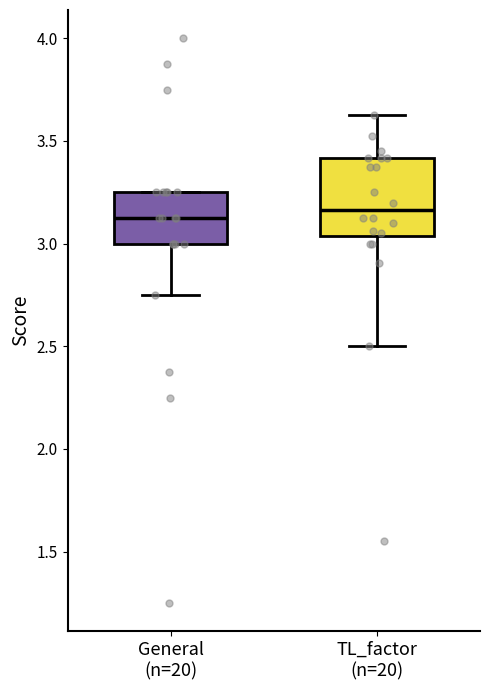

Reading left to right, transcribe this box plot: for each box, give where its median line is, the range the box spans, and where its two whiskers end, as read against the y-axis. The values are not printed on the chart, so give them approximately, as read against the axis.

General (n=20): median 3.15, box 3.00 to 3.25, whiskers 2.75 to 3.25
TL_factor (n=20): median 3.15, box 3.05 to 3.40, whiskers 2.50 to 3.65